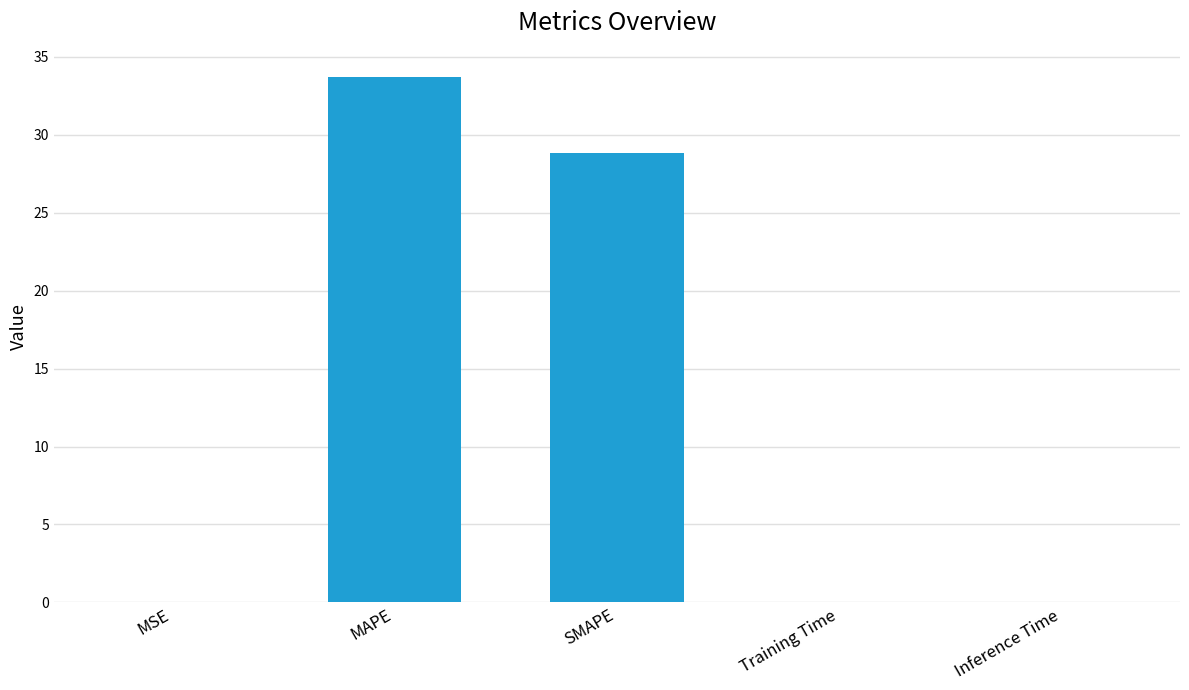

How many distinct data groups are displayed?

1